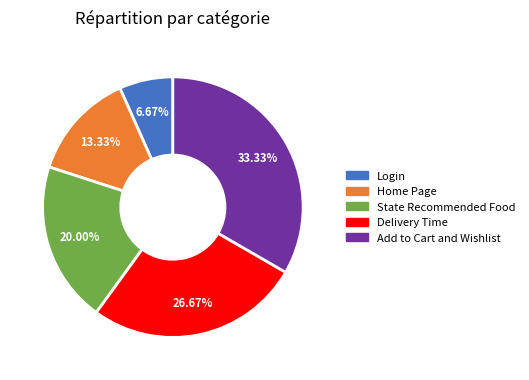

To the nearest percent, what is the combined percentage of State Recommended Food and Login?

27%